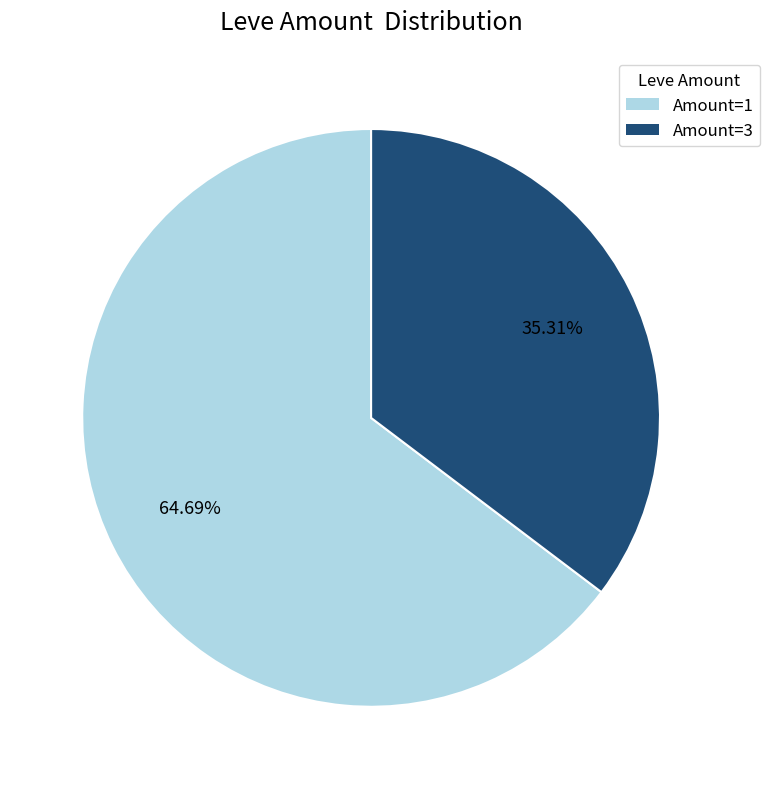

Does any single category account for the majority?

Yes